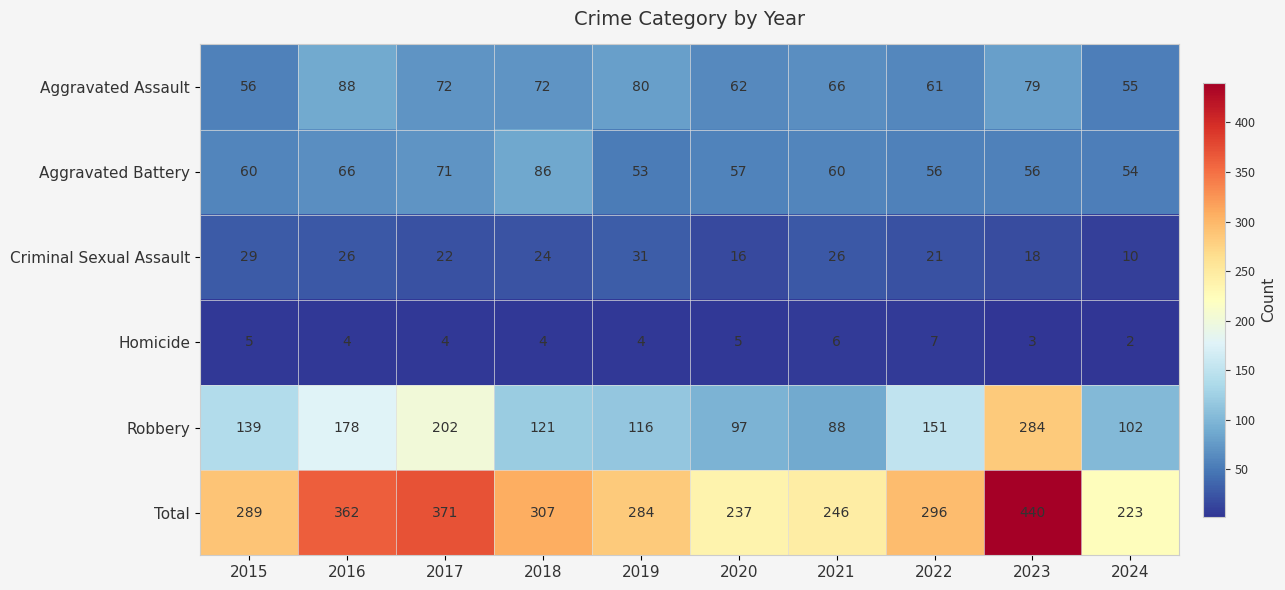

At which category is the sum across all series the highest?

2023